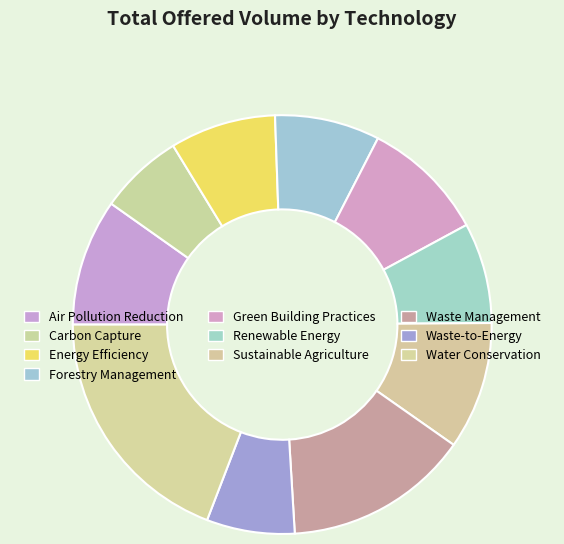

What percentage is the Waste Management slice, to the nearest percent?

14%